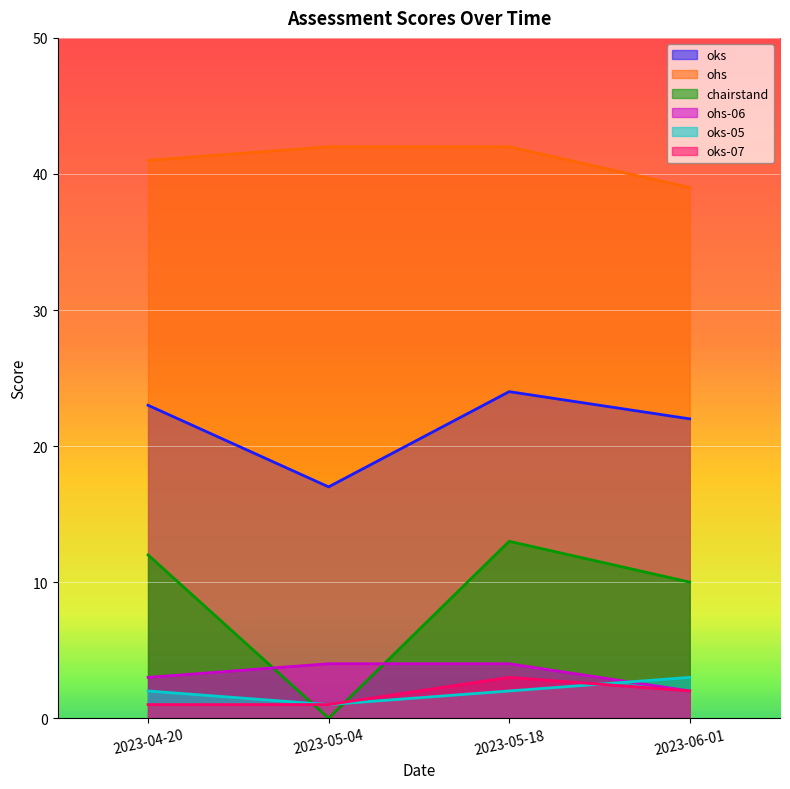

Reading right to left, list all the values displayed in this chart.

oks: 22	24	17	23
ohs: 39	42	42	41
chairstand: 10	13	0	12
ohs-06: 2	4	4	3
oks-05: 3	2	1	2
oks-07: 2	3	1	1